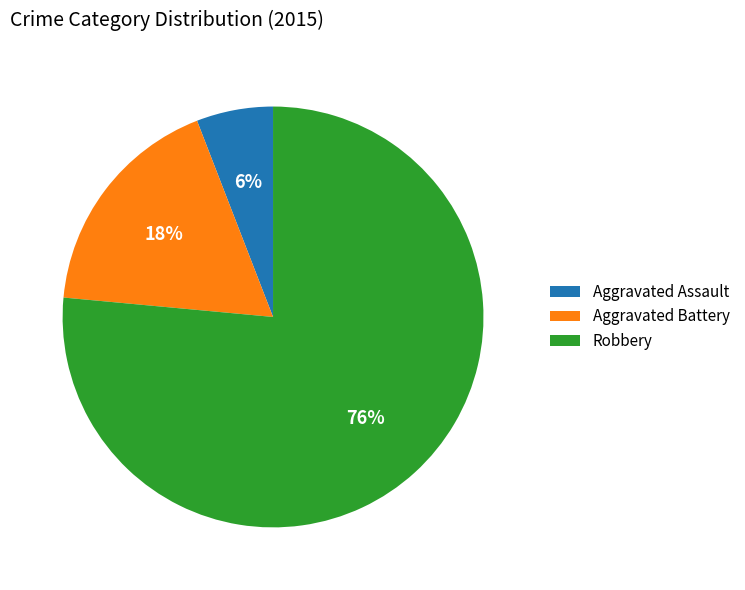

Which slice is the smallest?

Aggravated Assault